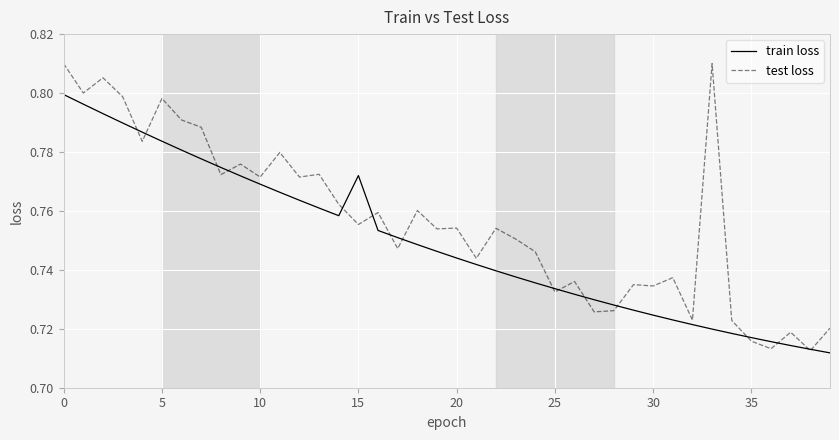

Rank the series by their maximum value, from highest to lowest.

test loss, train loss